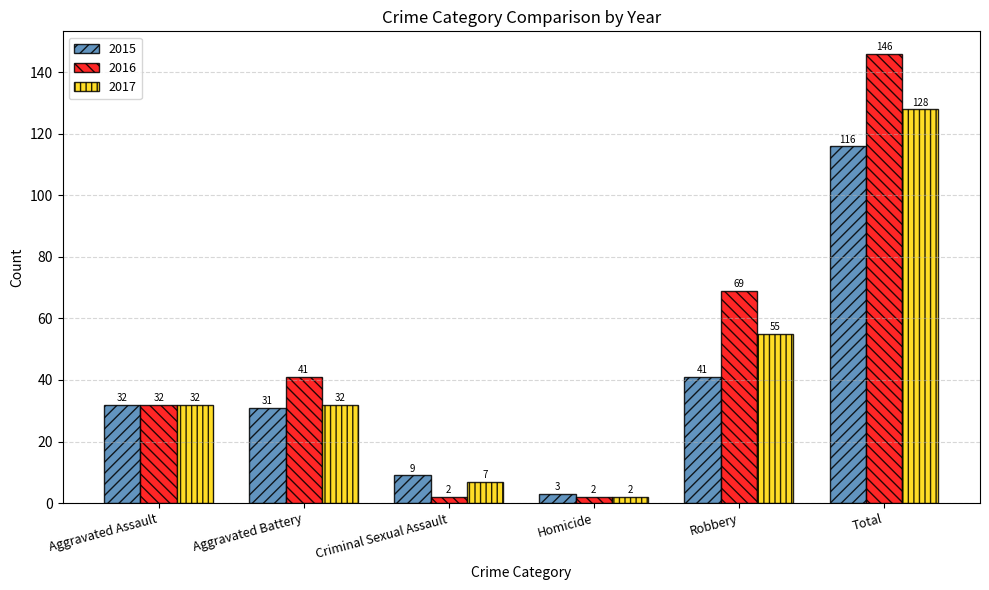

How many 2016 values are between 2 and 69?

5